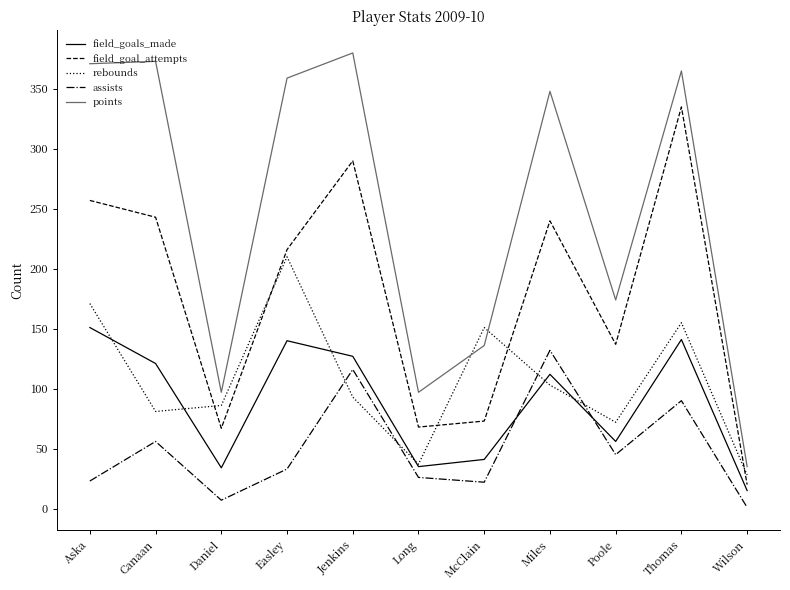

Is the value of field_goal_attempts at Canaan greater than the value of rebounds at Daniel?

Yes